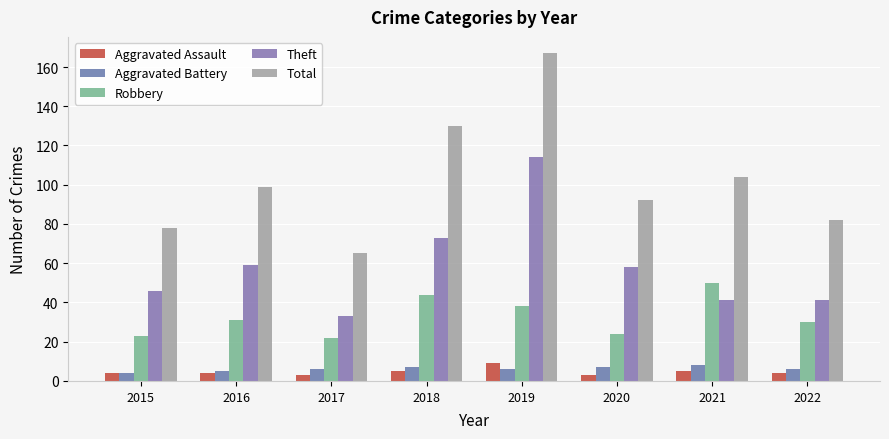

Reading left to right, list all the values displayed in this chart.

Aggravated Assault: 2015=4	2016=4	2017=3	2018=5	2019=9	2020=3	2021=5	2022=4
Aggravated Battery: 2015=4	2016=5	2017=6	2018=7	2019=6	2020=7	2021=8	2022=6
Robbery: 2015=23	2016=31	2017=22	2018=44	2019=38	2020=24	2021=50	2022=30
Theft: 2015=46	2016=59	2017=33	2018=73	2019=114	2020=58	2021=41	2022=41
Total: 2015=78	2016=99	2017=65	2018=130	2019=167	2020=92	2021=104	2022=82